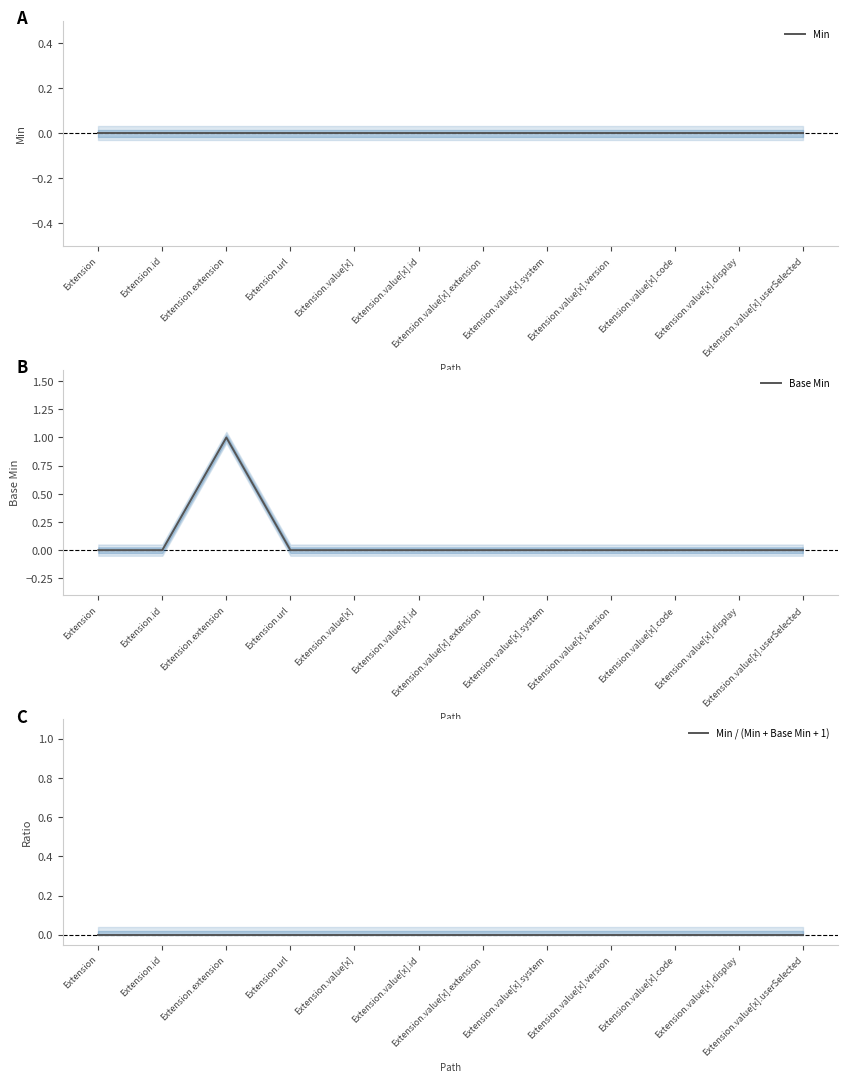

What is the greatest value displayed?

1